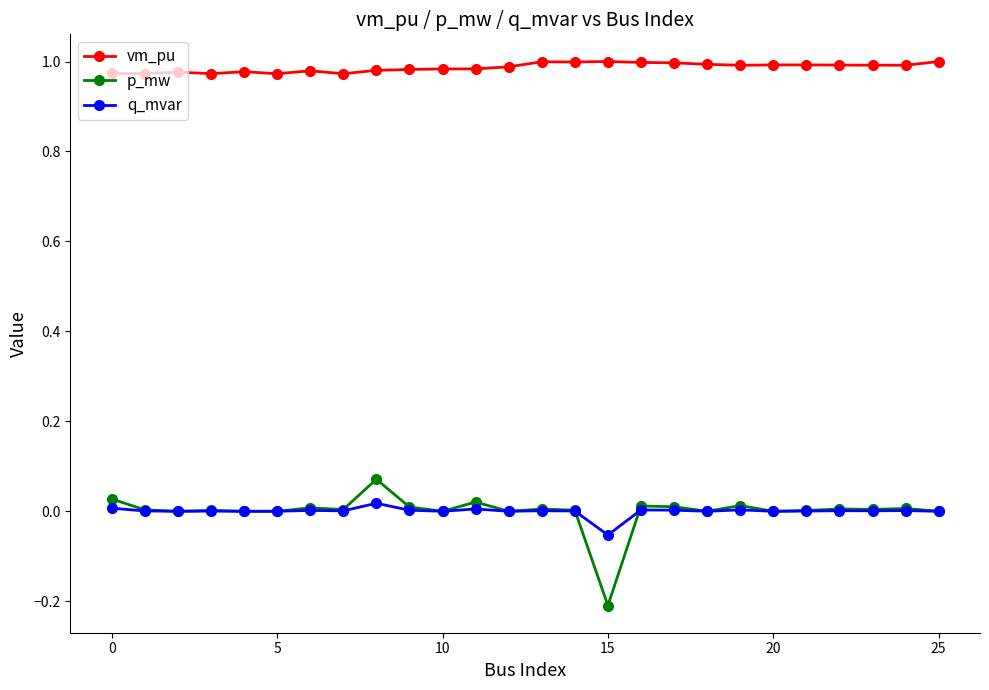

True or false: p_mw has more than 2 points higher than both neighbors.

True